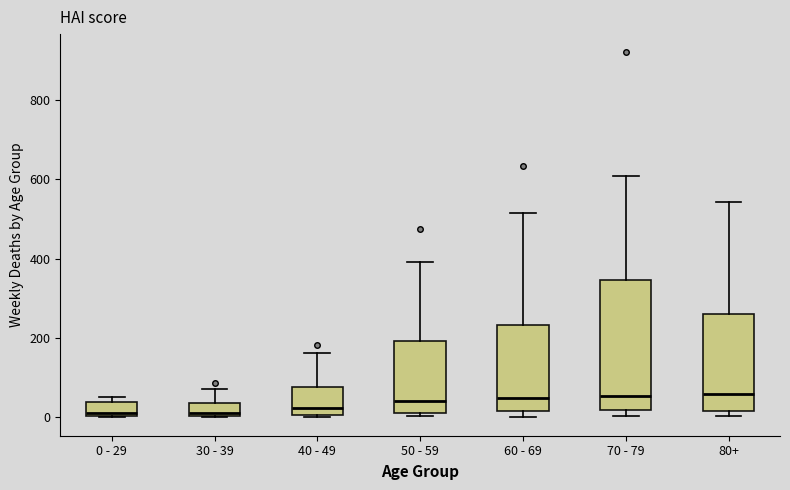

Which box is the tallest, from its lower edge to its upper edge?

70 - 79